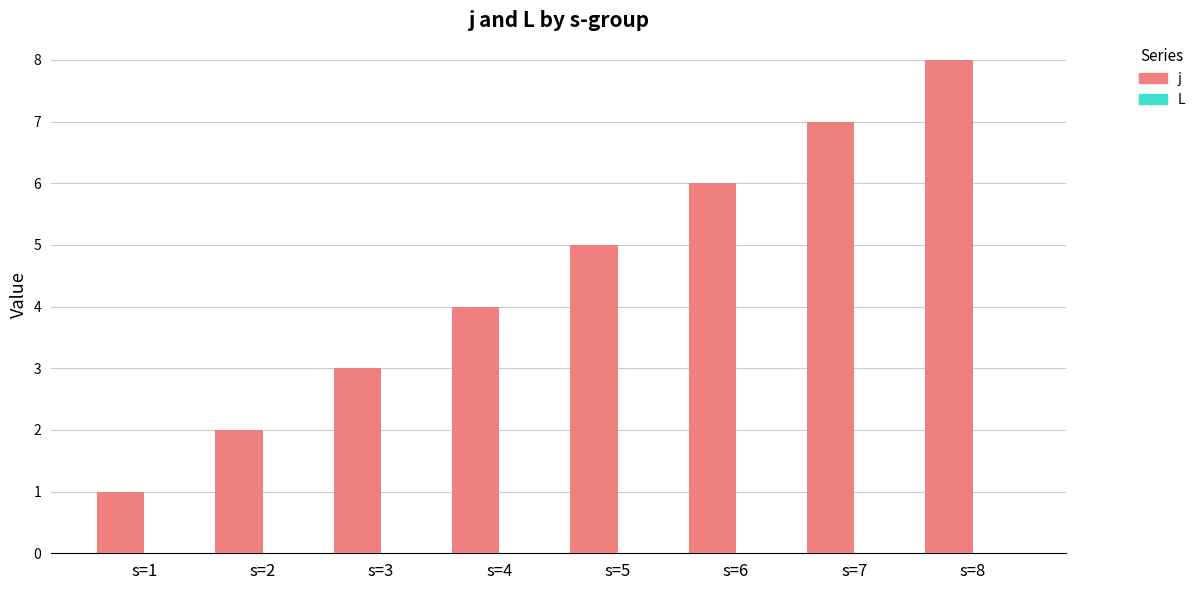

Rank the categories by value from lowest to highest.

s=1, s=2, s=3, s=4, s=5, s=6, s=7, s=8